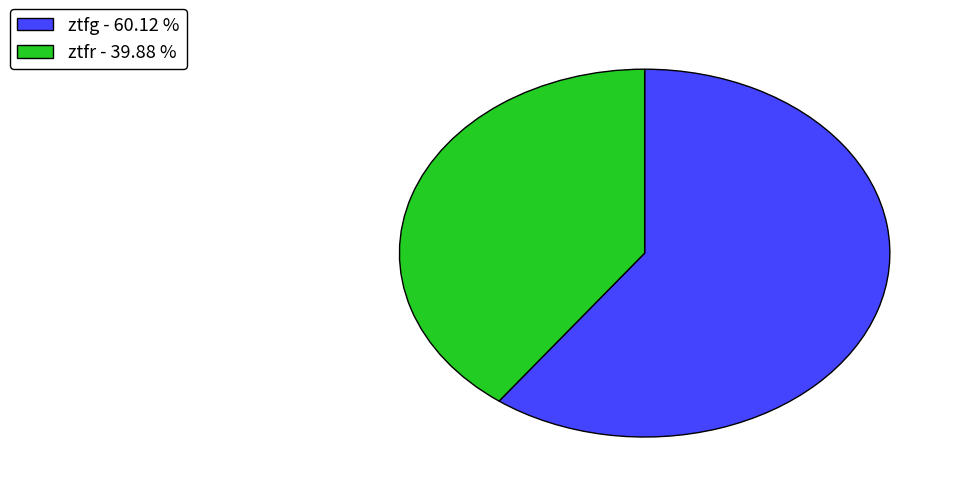

How many segments does this pie chart have?

2